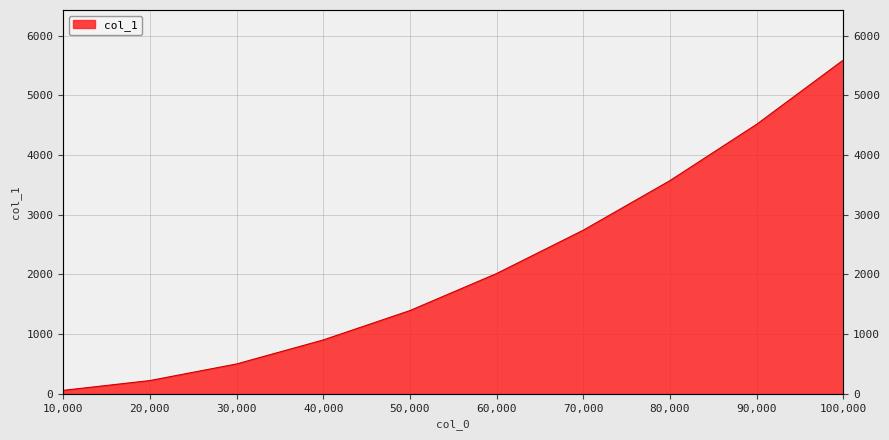

Approximately how many times larger is the value at 30000 compared to 90000?

0.1